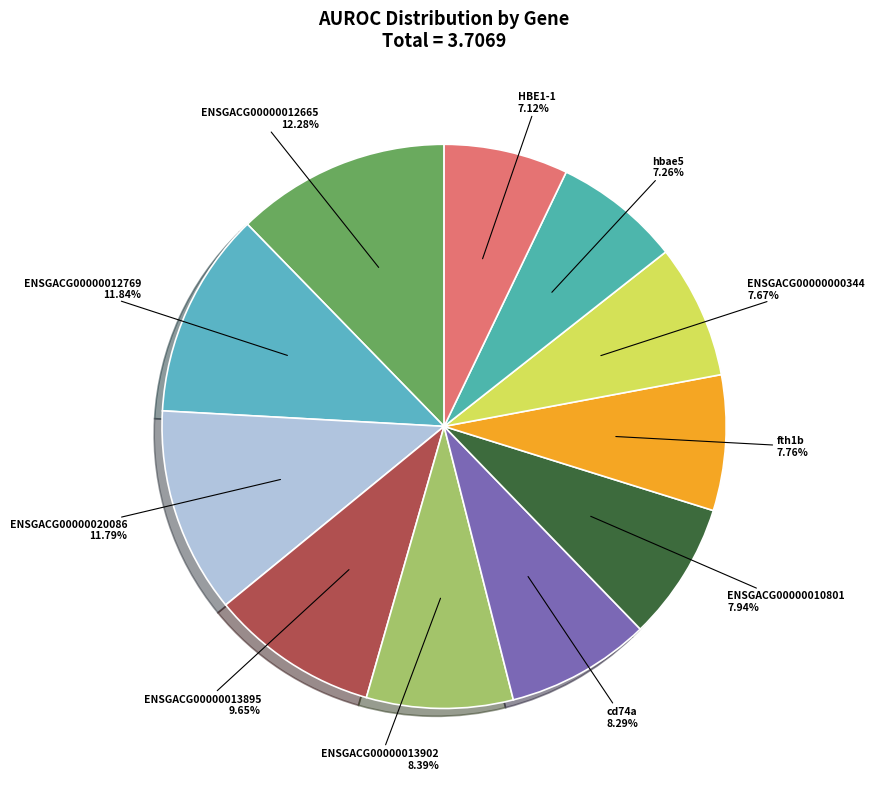

To the nearest percent, what portion does ENSGACG00000013895 represent?

10%